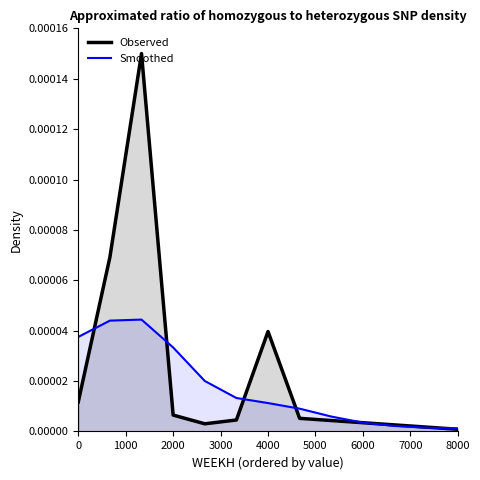

The value of Smoothed at 8000 is 0.0. True or false?

True